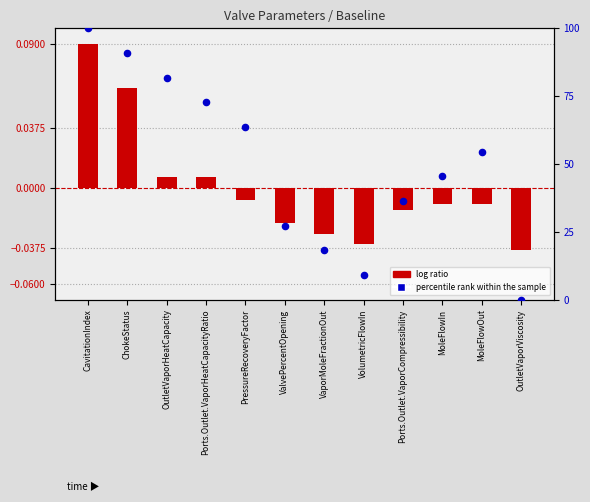

Is the value of percentile rank within the sample at MoleFlowIn greater than the value of log ratio at Ports.Outlet.VaporCompressibility?

Yes